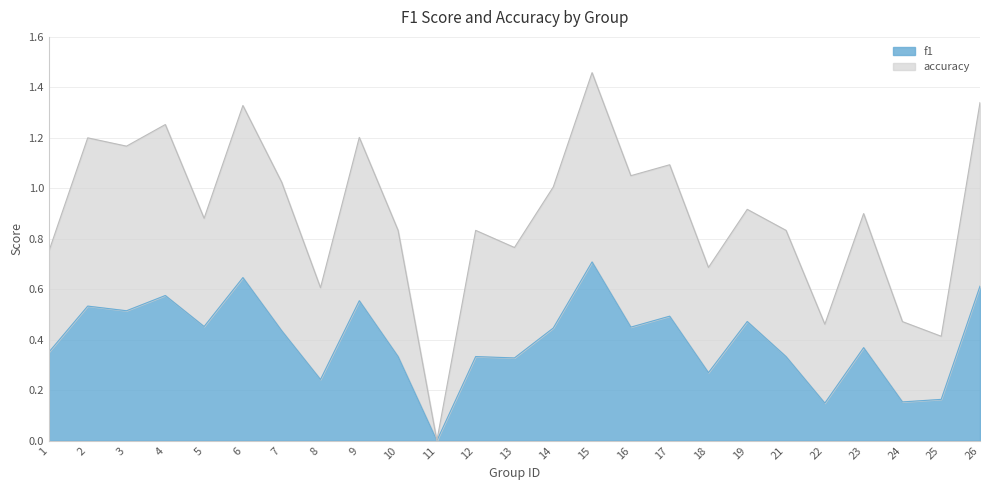

Count the number of data series in this chart.

2